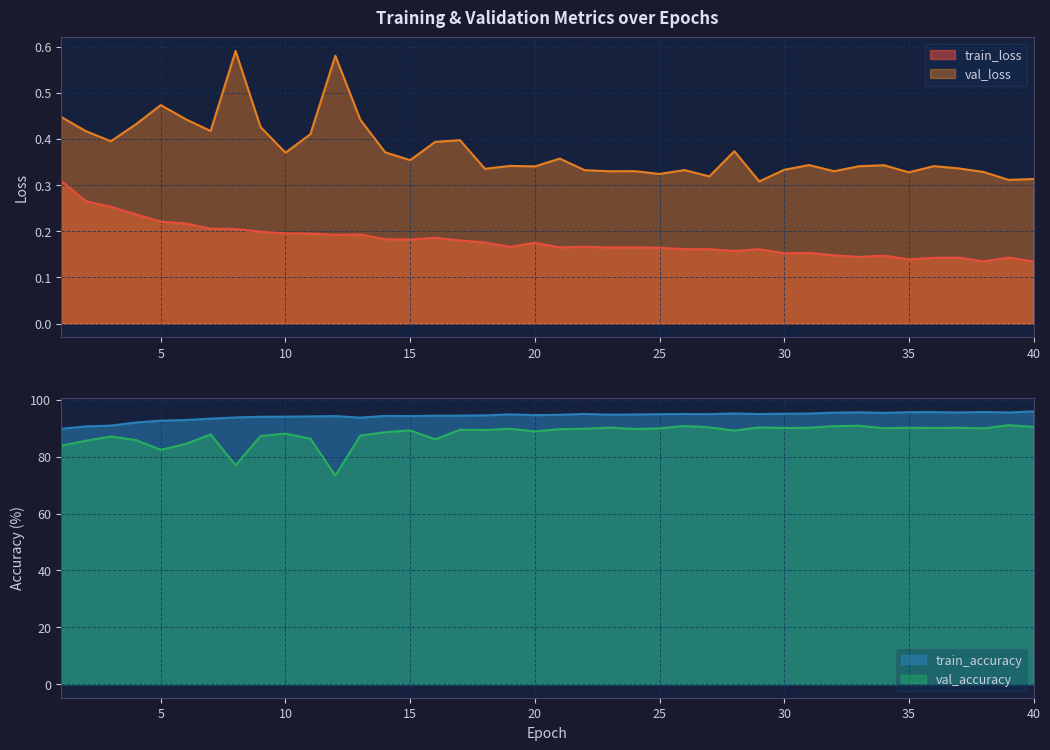

True or false: train_accuracy and train_loss intersect in this chart.

False